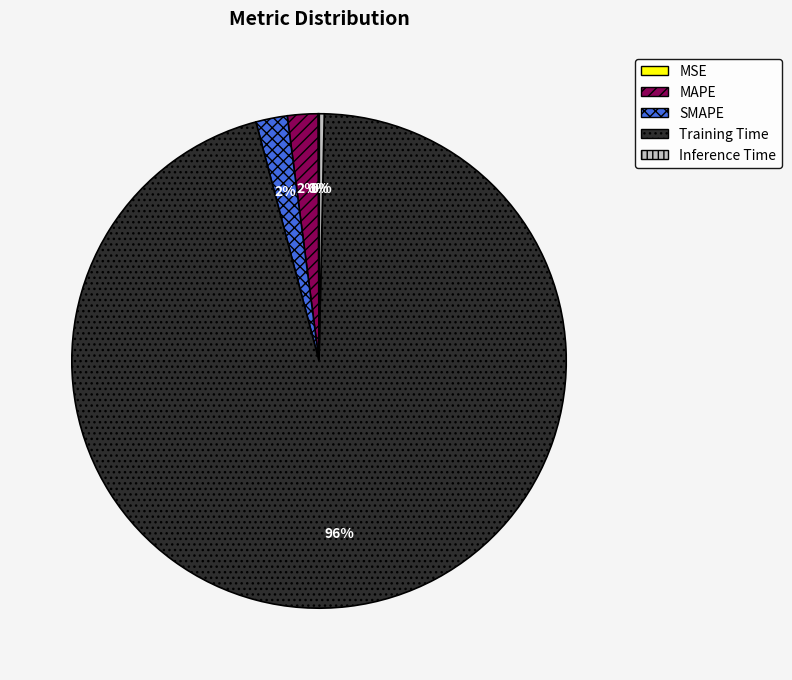

What percentage is the MAPE slice, to the nearest percent?

2%